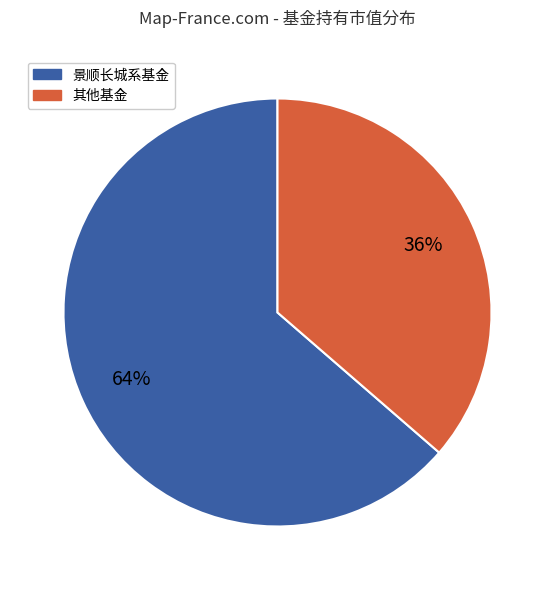

Between 其他基金 and 景顺长城系基金, which is larger?

景顺长城系基金